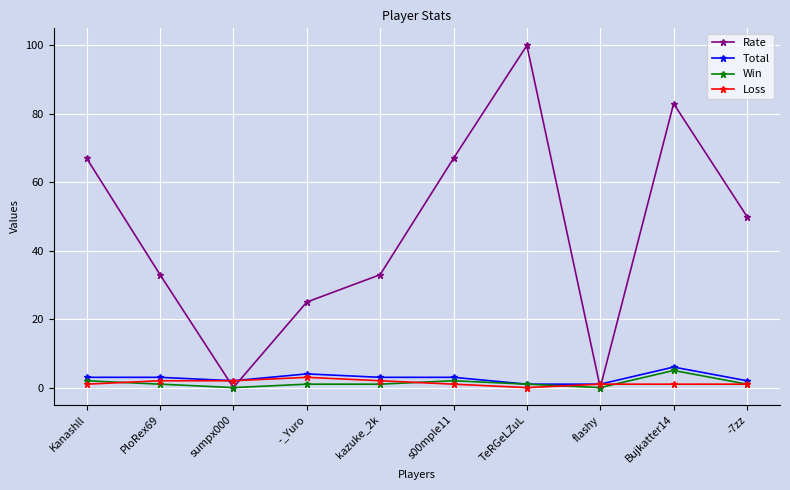

How many data points does each series have?

10